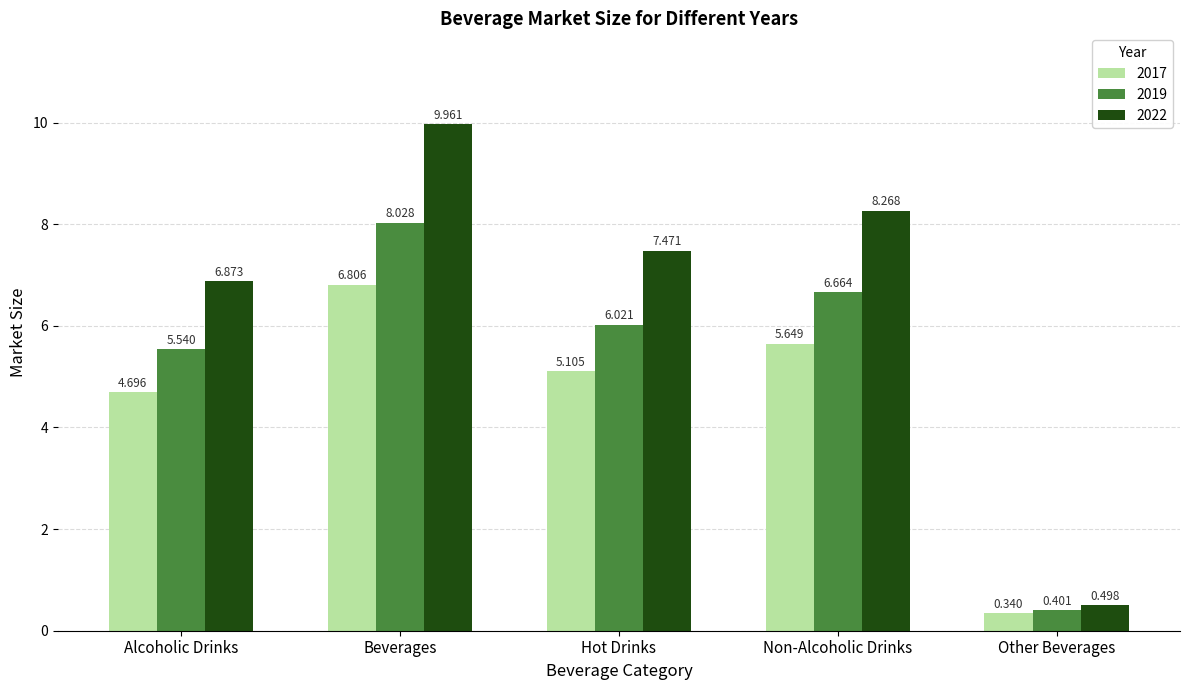

What is the difference between the maximum and minimum values in the 2019 series?

7.6